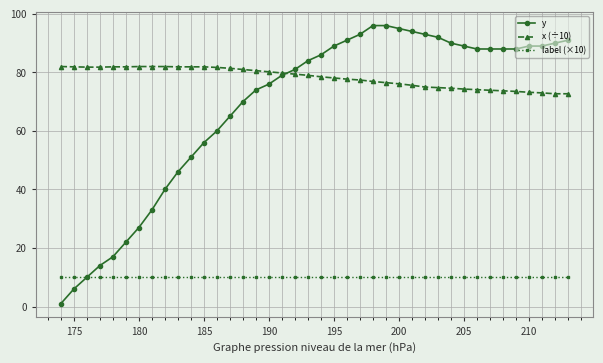

True or false: x (÷10) and label (×10) intersect in this chart.

False